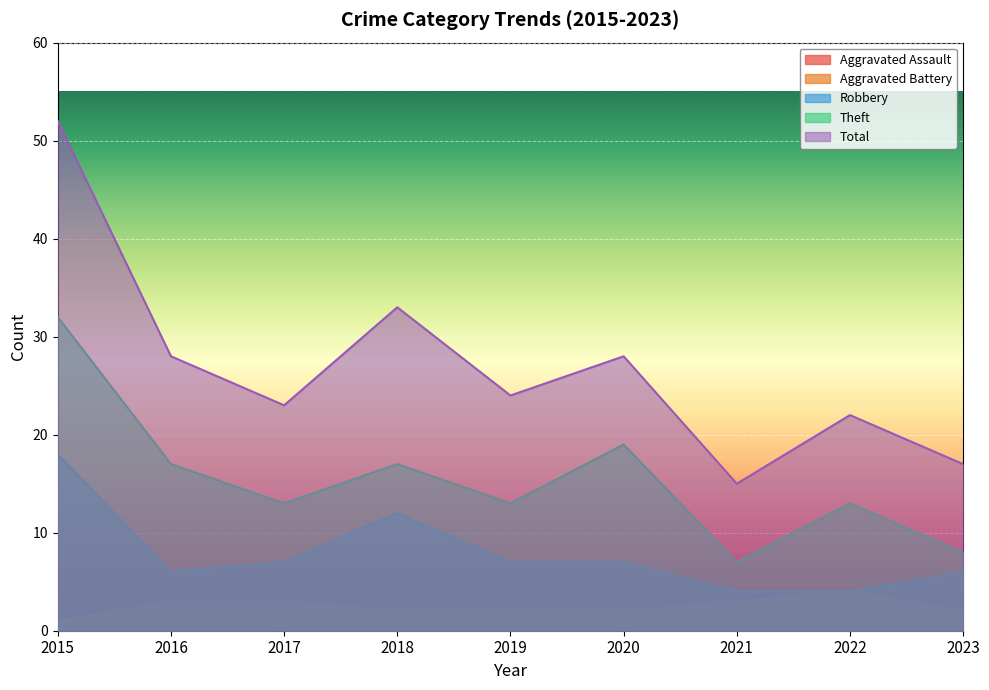

At which category does the chart reach its peak across all series?

2015